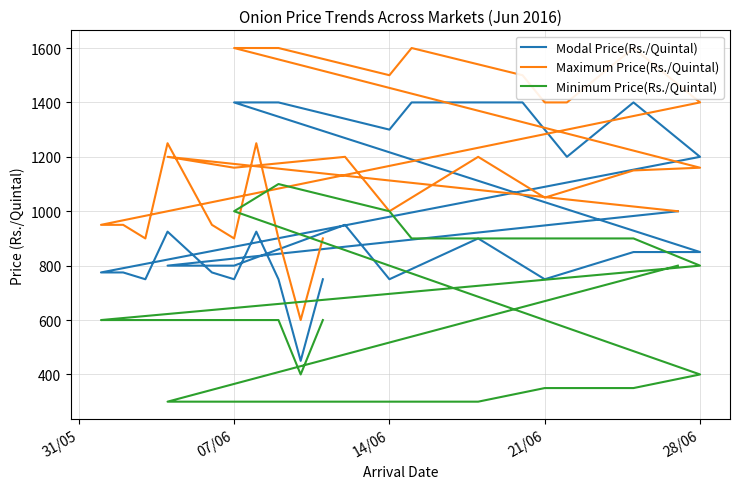

What are all the series names shown in the legend?

Modal Price(Rs./Quintal), Maximum Price(Rs./Quintal), Minimum Price(Rs./Quintal)